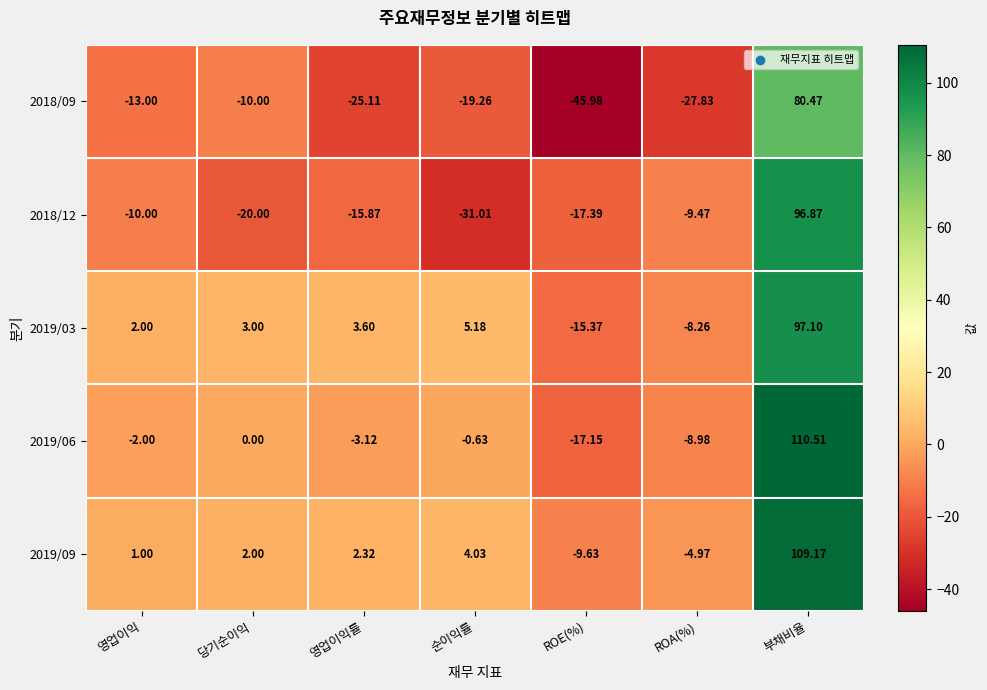

Which series has the largest range (max minus min)?

2018/12